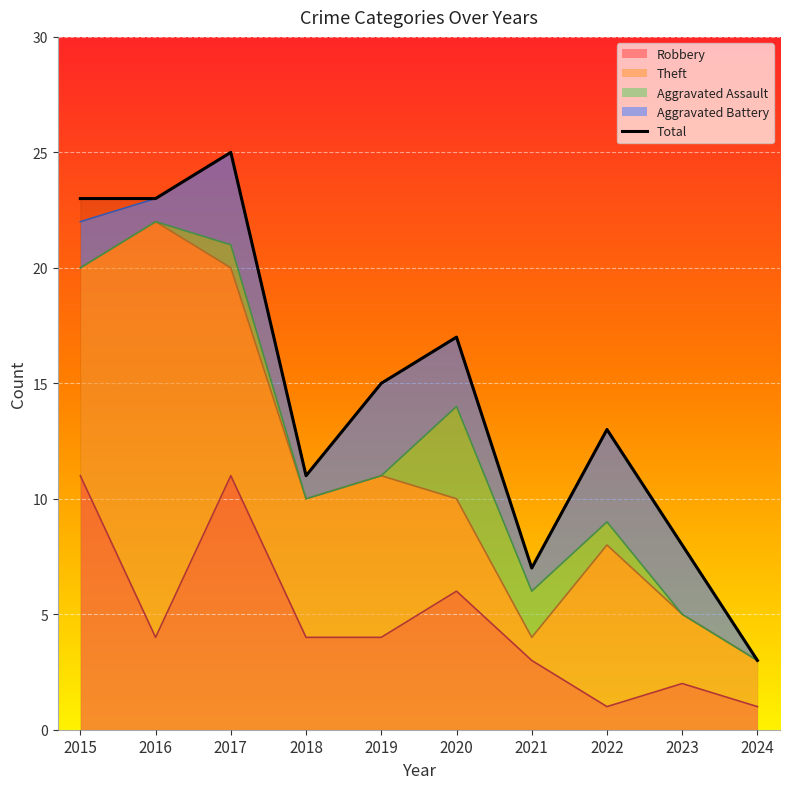

What is the highest value of the Theft series?

18